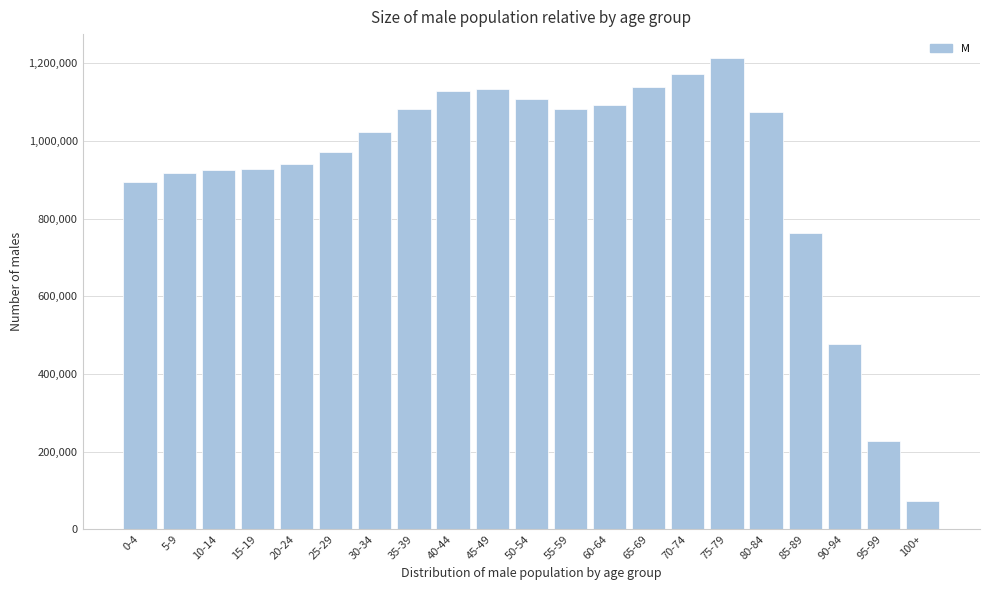

Is it true that the value at 100+ is 72959?

True